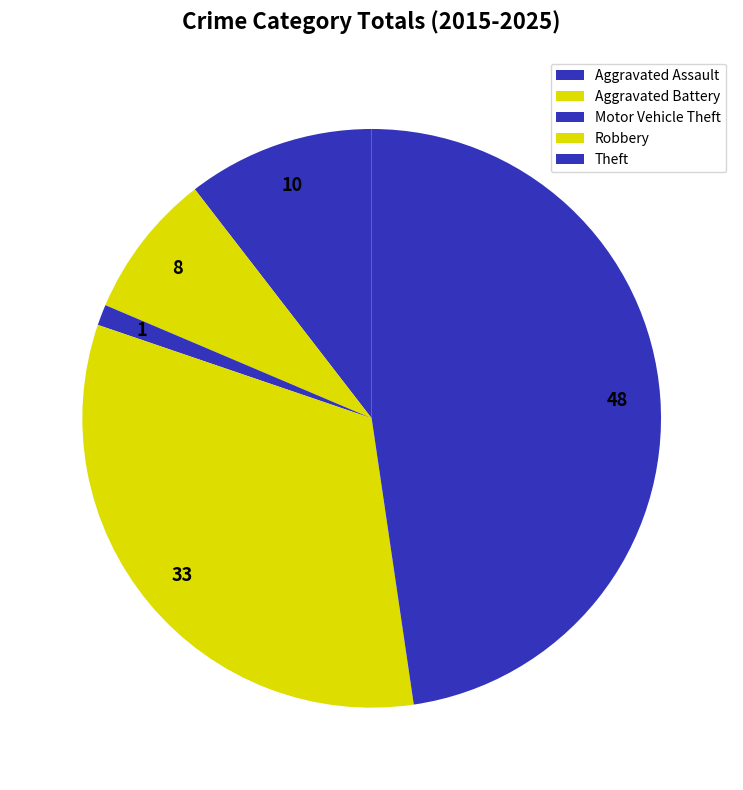

Do Aggravated Assault and Theft together represent more than half of the pie?

Yes